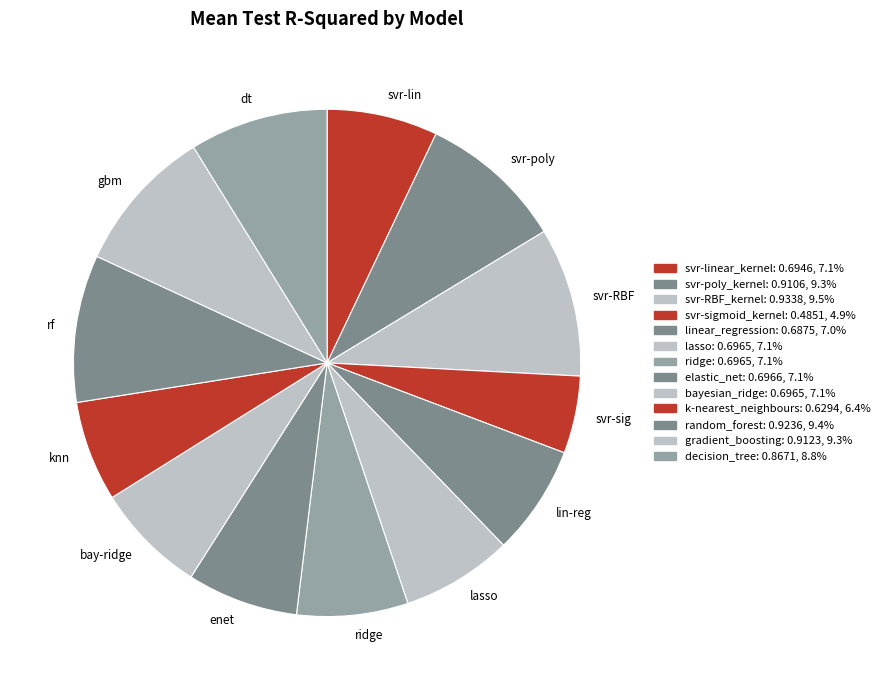

What is the smallest slice in the pie chart?

svr-sig